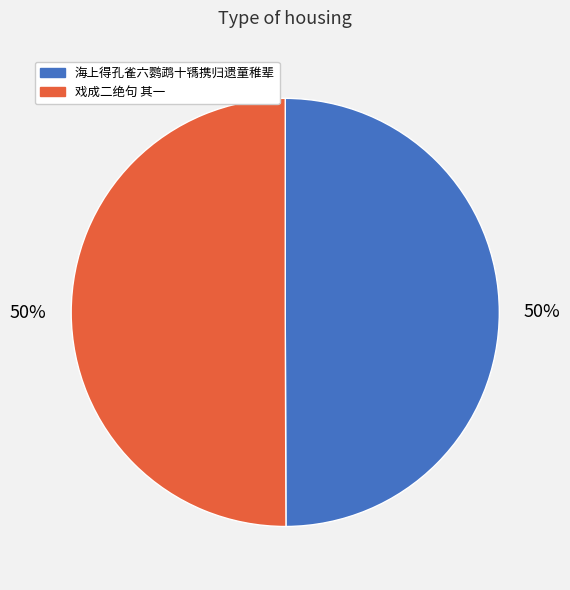

To the nearest percent, what is the average slice percentage?

50%